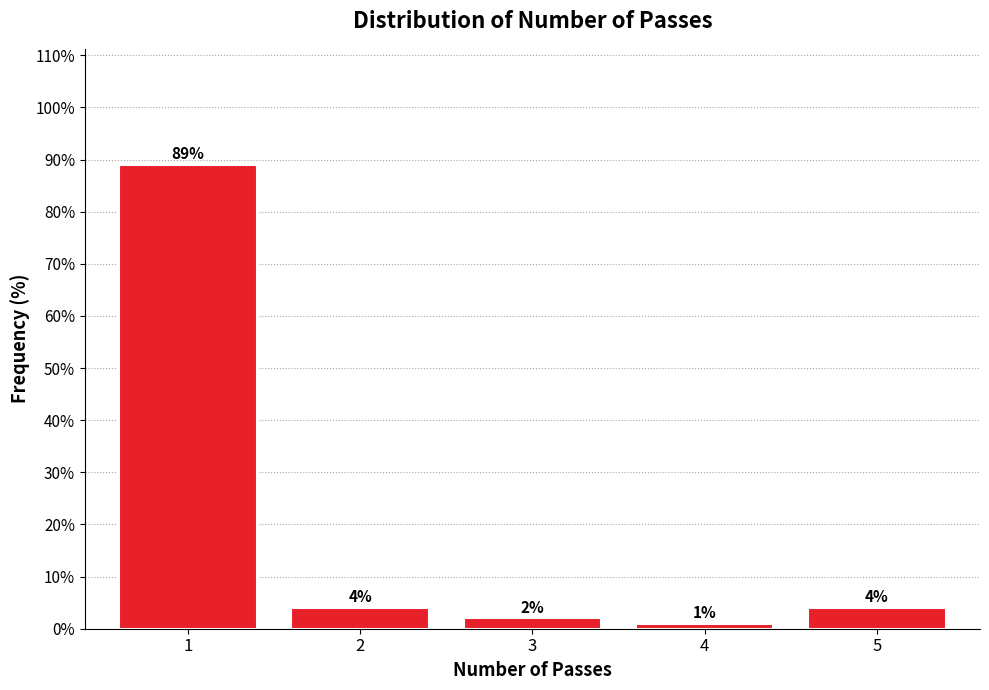

Reading left to right, what are all the values shown in this chart?

1=89	2=4	3=2	4=1	5=4